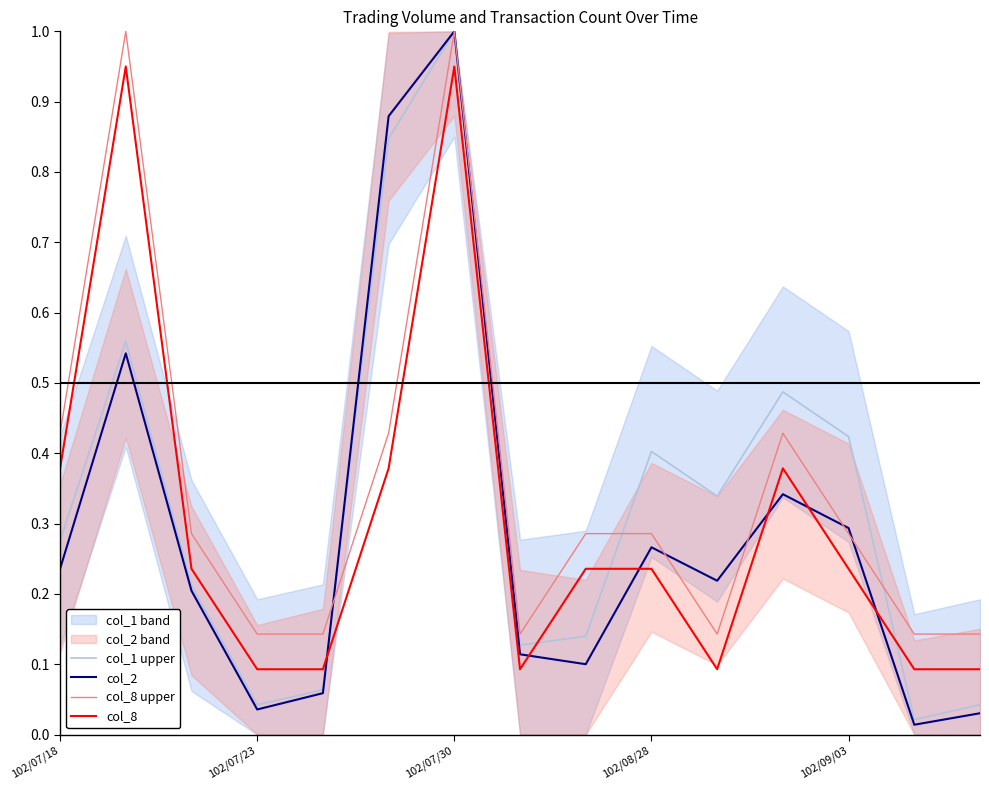

True or false: col_1 upper has a value of 0.3 at 102/09/03.

False